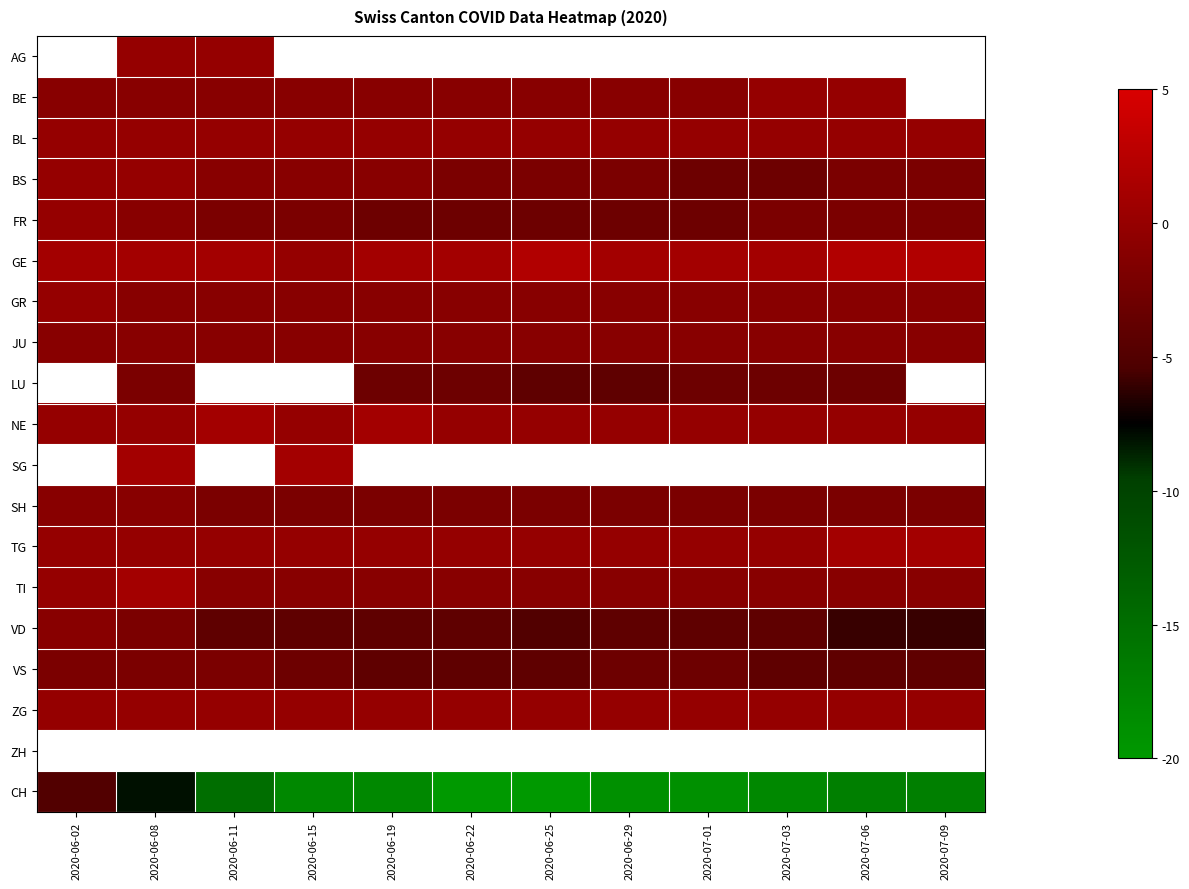

Count the number of data series in this chart.

19